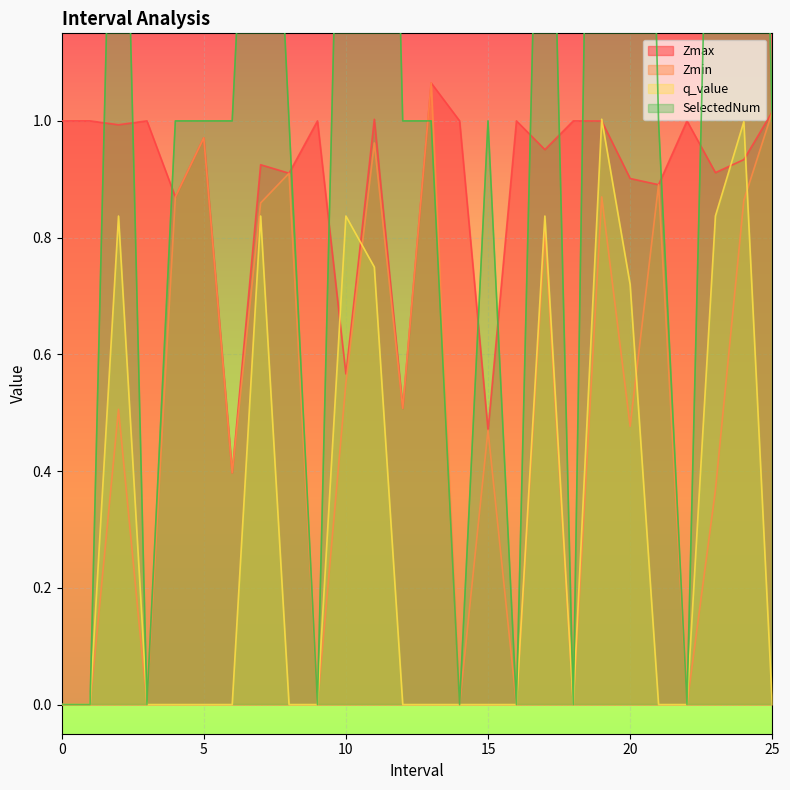

At which category does SelectedNum reach its first local peak?

2.0